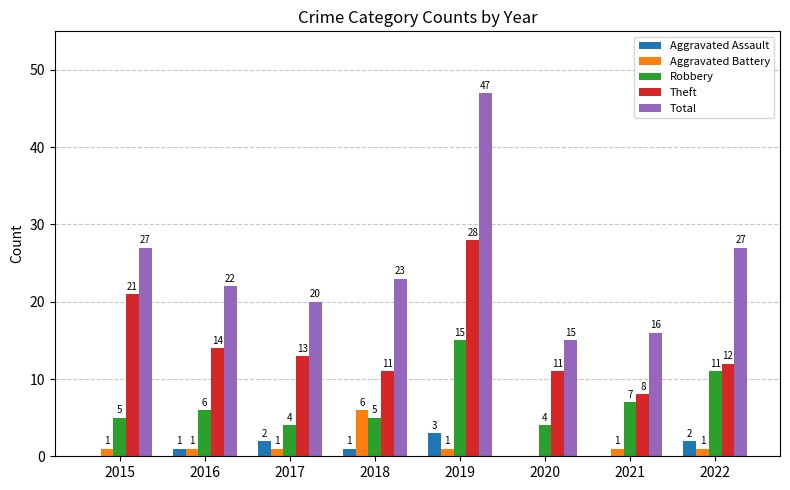

What is the sum of all Aggravated Battery values?

12